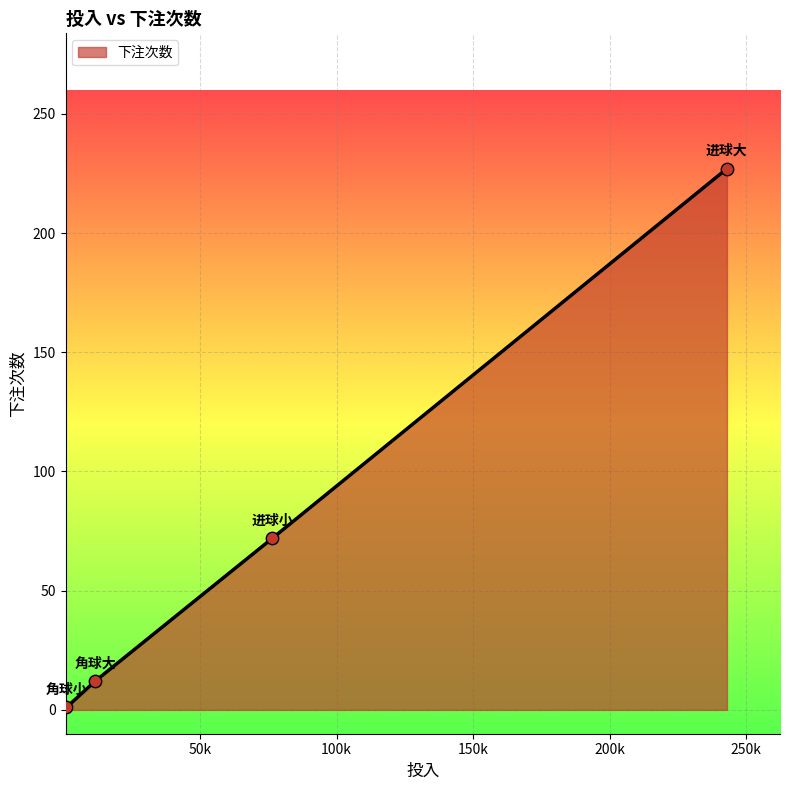

What is the sum of all values?

312